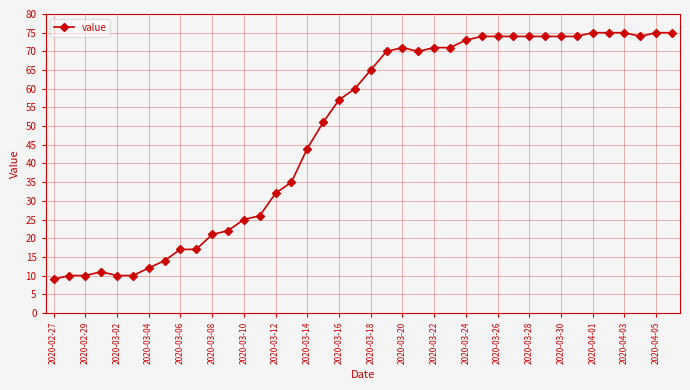

Is this an area chart (filled region under the line)?

No